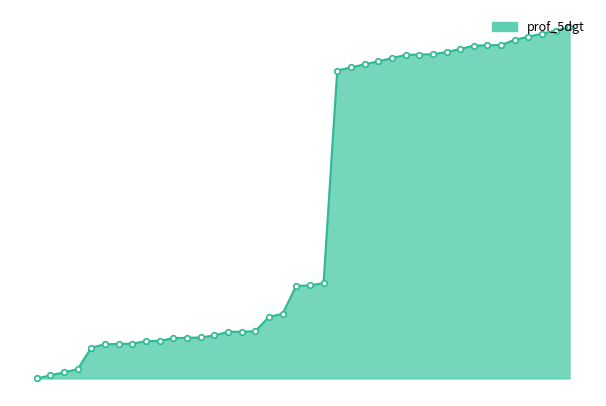

Is this an area chart (filled region under the line)?

Yes